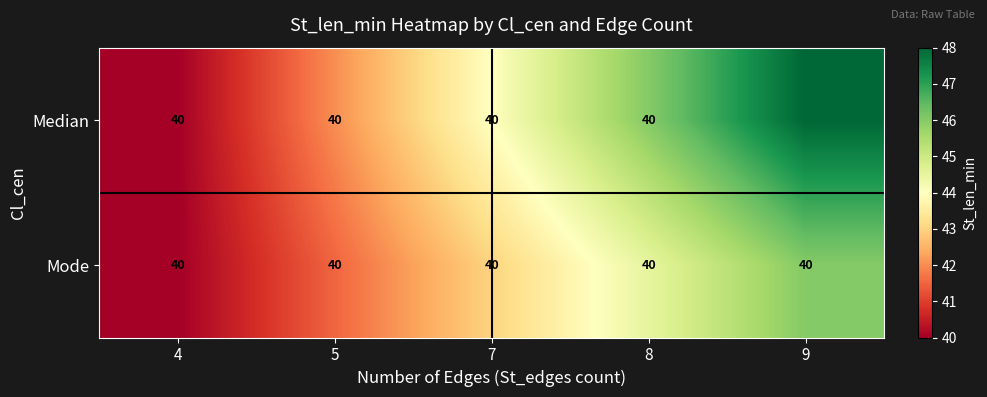

At which category is the sum across all series the highest?

9